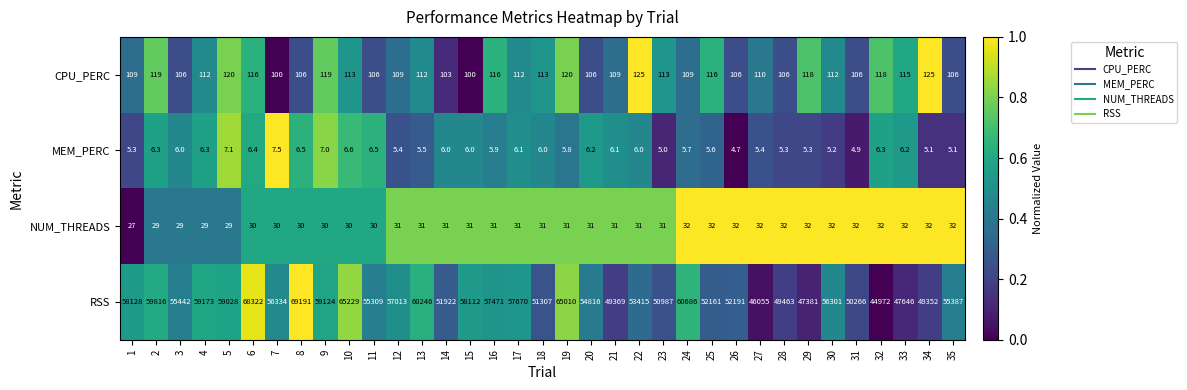

At which category is the sum across all series the highest?

8